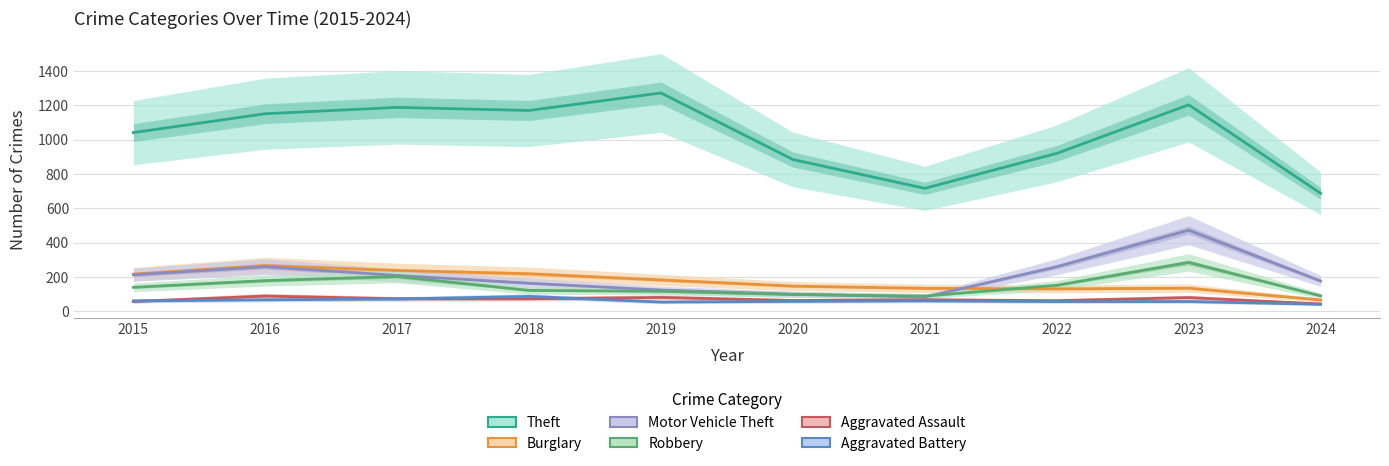

Reading right to left, transcribe all the data shown in this chart.

Theft: 2024=687	2023=1203	2022=920	2021=716	2020=884	2019=1272	2018=1170	2017=1188	2016=1151	2015=1041
Burglary: 2024=65	2023=134	2022=130	2021=133	2020=146	2019=182	2018=218	2017=237	2016=266	2015=216
Motor Vehicle Theft: 2024=176	2023=472	2022=259	2021=82	2020=99	2019=123	2018=163	2017=208	2016=259	2015=212
Robbery: 2024=89	2023=284	2022=151	2021=88	2020=97	2019=116	2018=121	2017=202	2016=178	2015=139
Aggravated Assault: 2024=42	2023=79	2022=61	2021=66	2020=62	2019=80	2018=72	2017=72	2016=88	2015=56
Aggravated Battery: 2024=40	2023=56	2022=56	2021=60	2020=57	2019=53	2018=86	2017=71	2016=66	2015=60